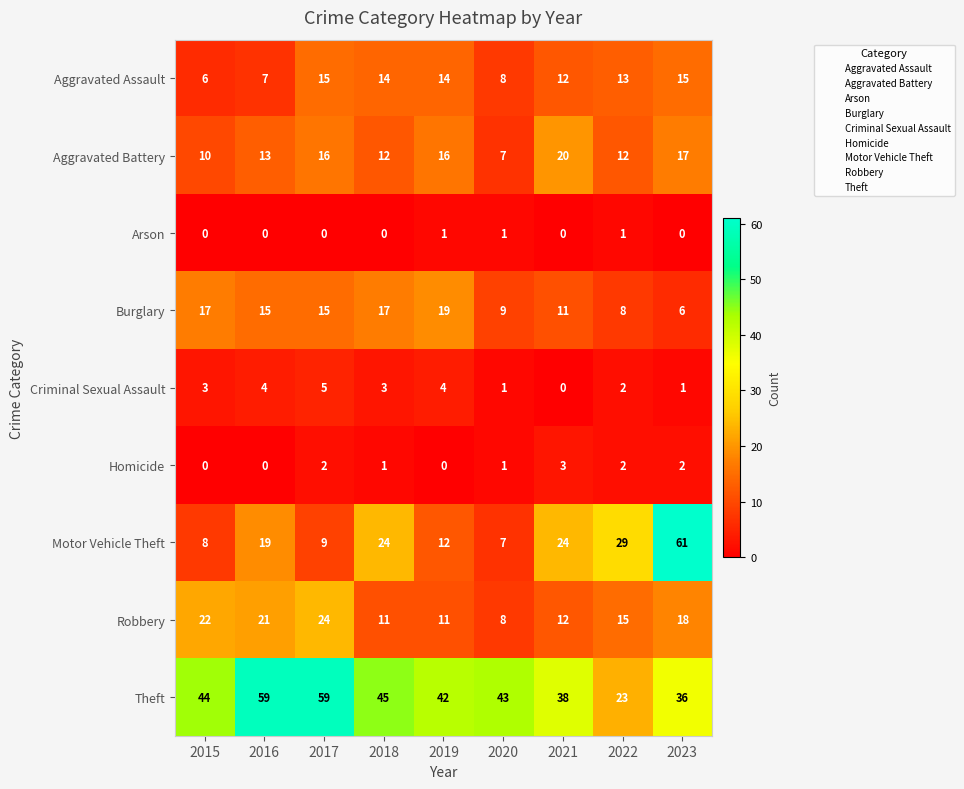

At which category is the sum across all series the highest?

2023